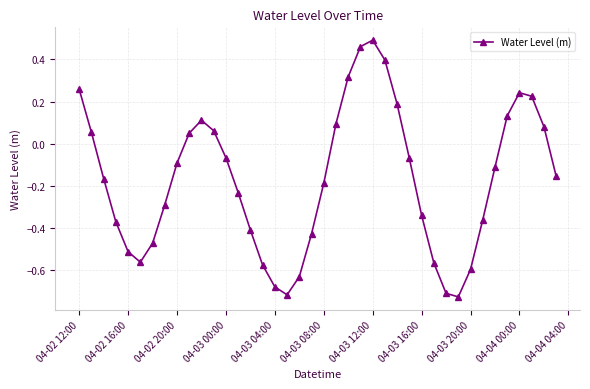

How many interior local peaks (higher than both neighbors) does the data have?

3